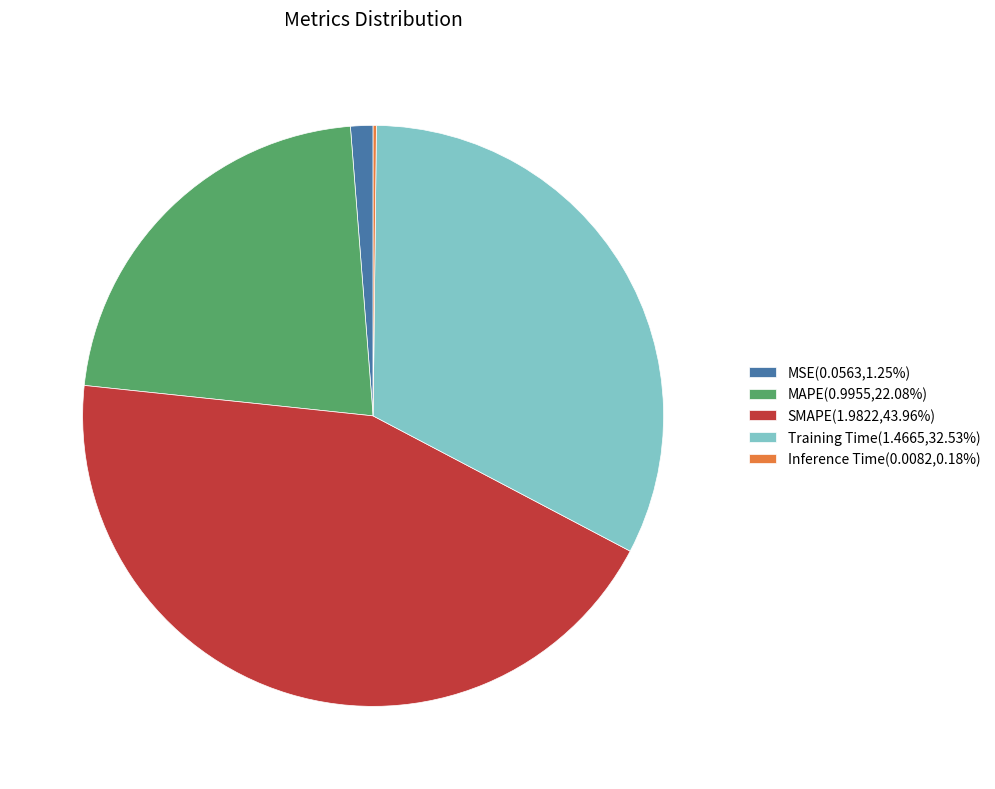

Is there any slice that represents more than half of the pie?

No